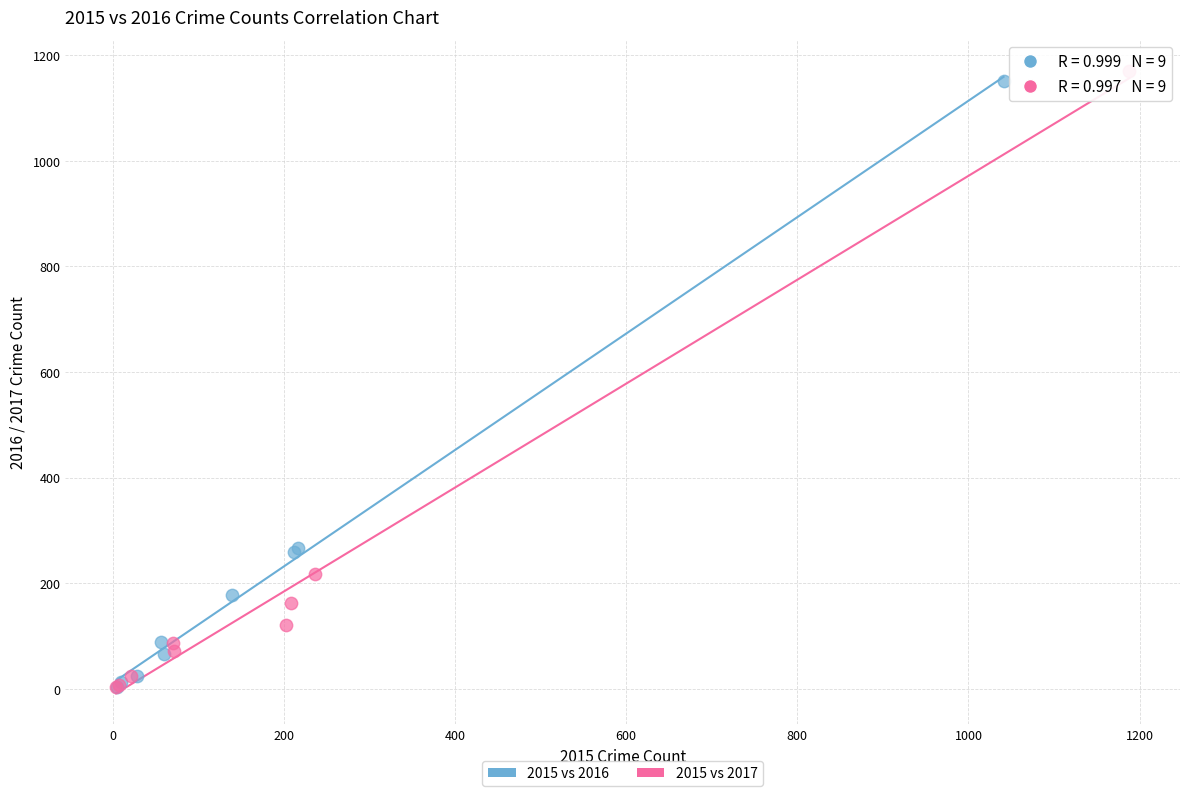

Which series has the widest spread of Y values?

2015 vs 2017